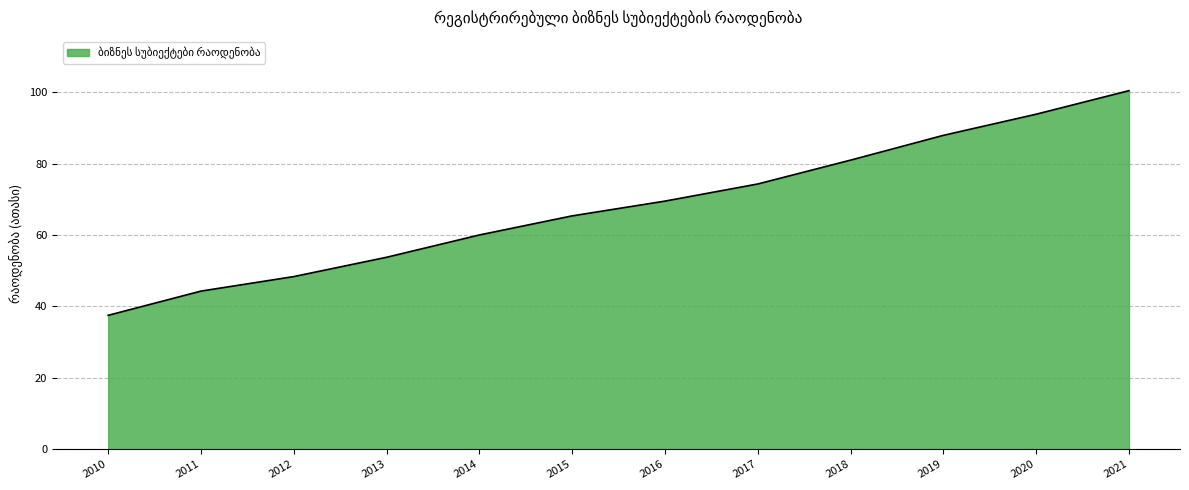

At which label does the data first exceed 69?

2016